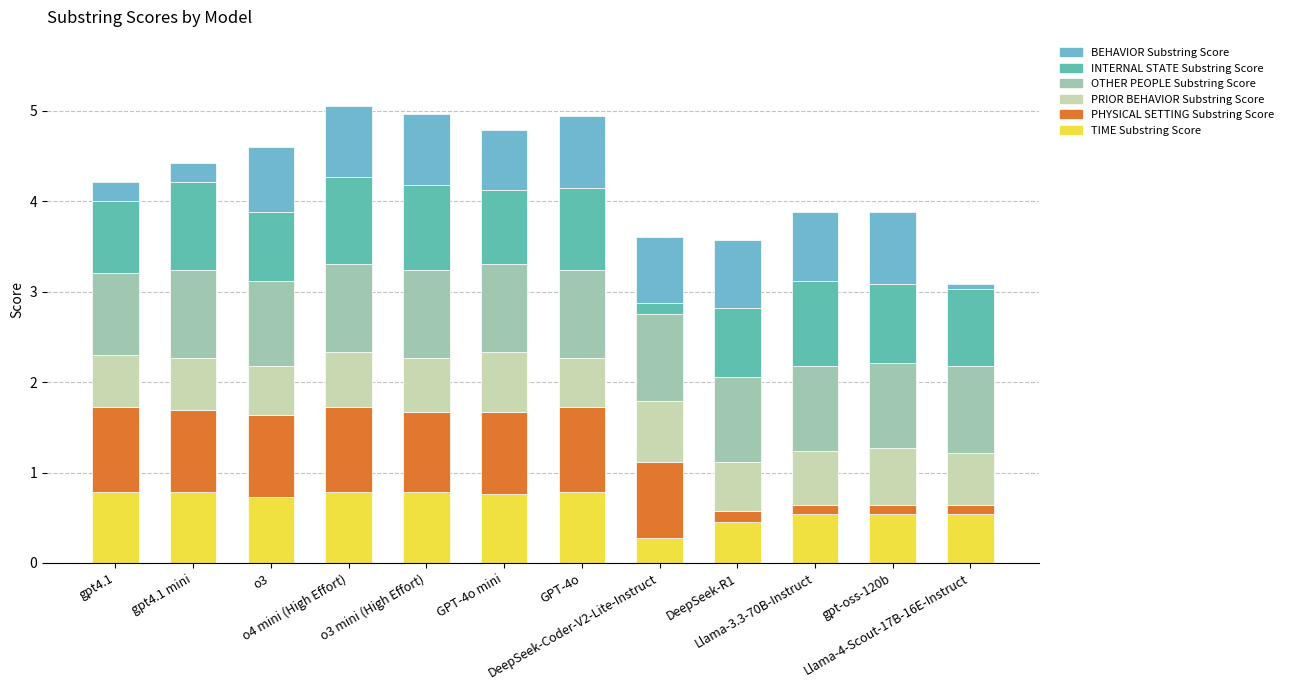

Which series has the largest total across all categories?

OTHER PEOPLE Substring Score